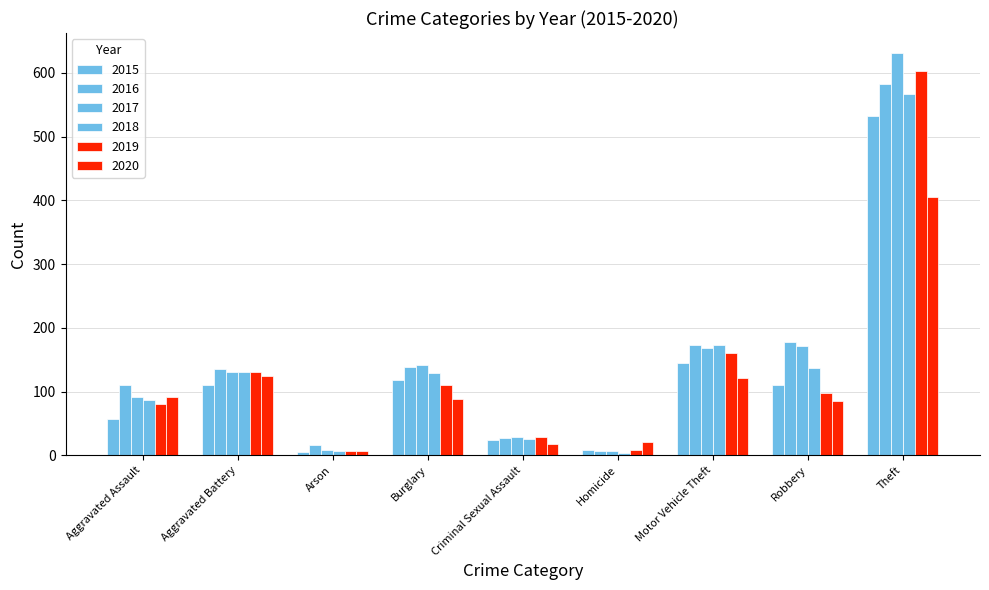

How many bars are there in total?

54